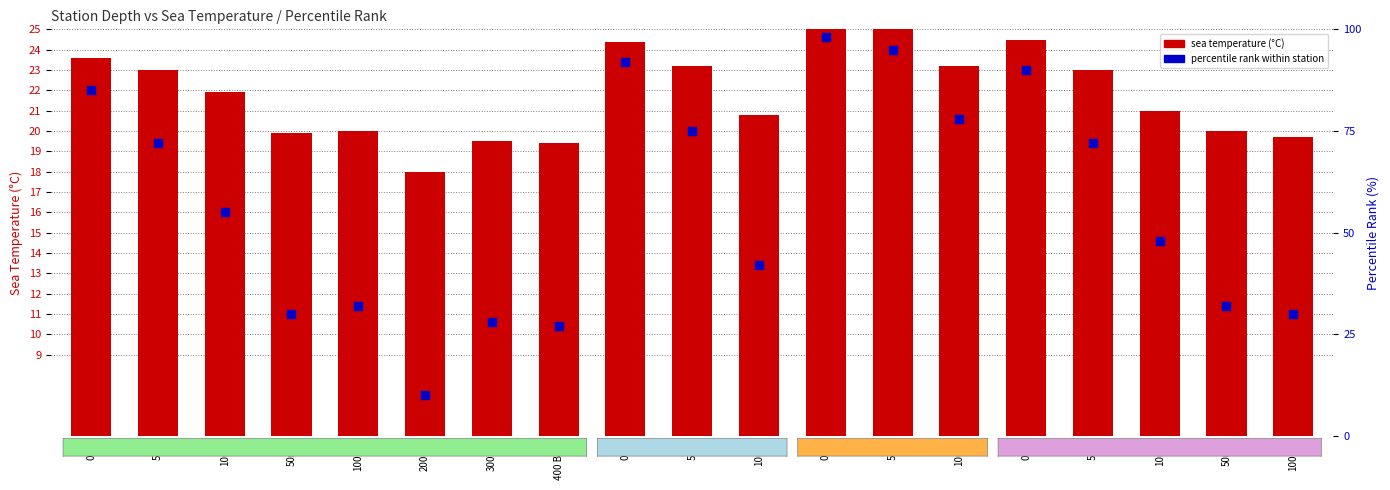

Which series reaches the minimum Y coordinate?

percentile rank within station